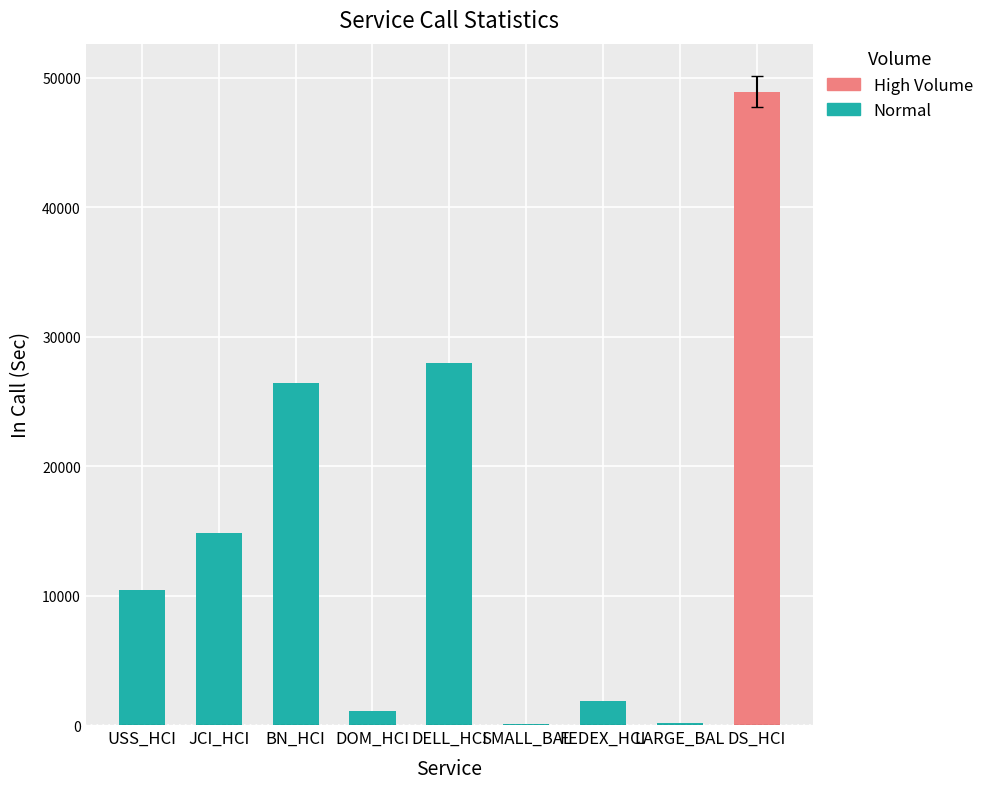

The chart shows a value of 1114.2 at DOM_HCI. True or false?

True